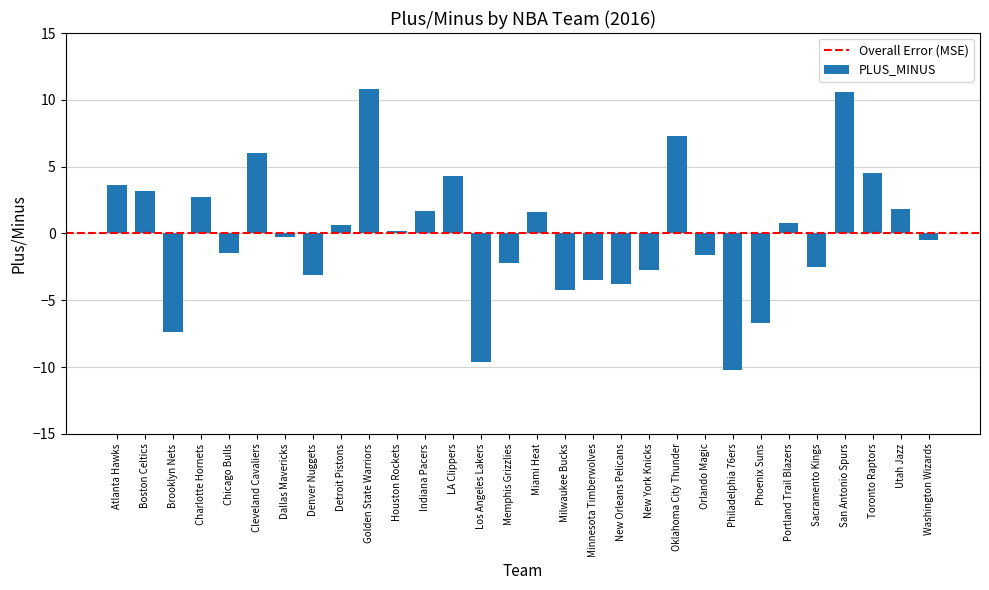

What is the change in value from LA Clippers to San Antonio Spurs?

+6.3